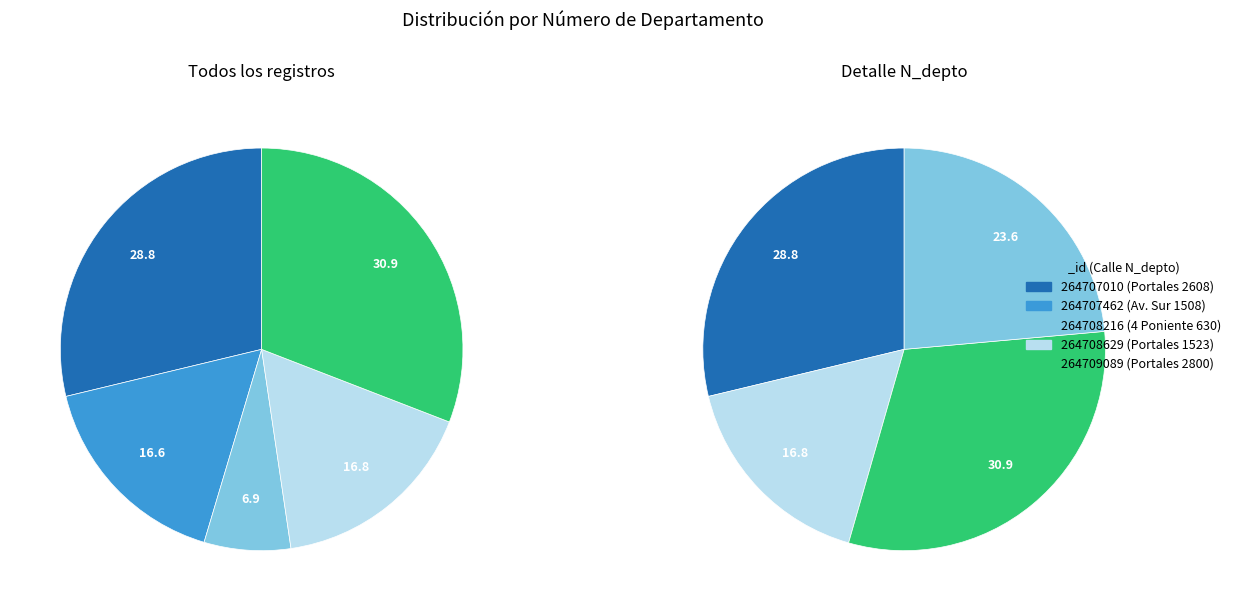

Which category has the biggest portion of the pie?

264709089